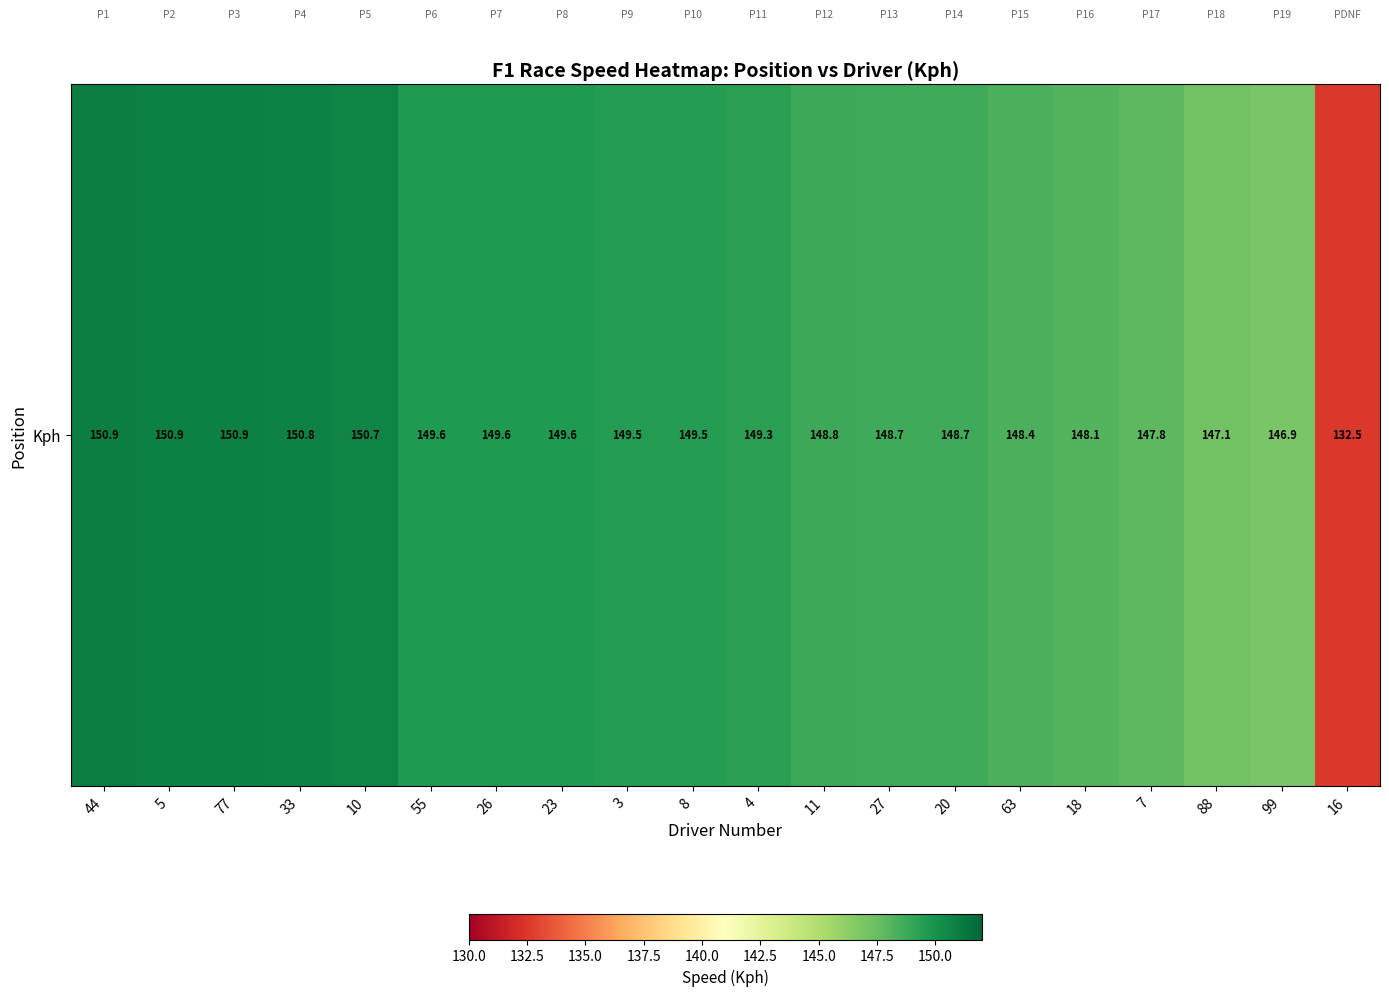

Between 55 and 77, which is larger?

77